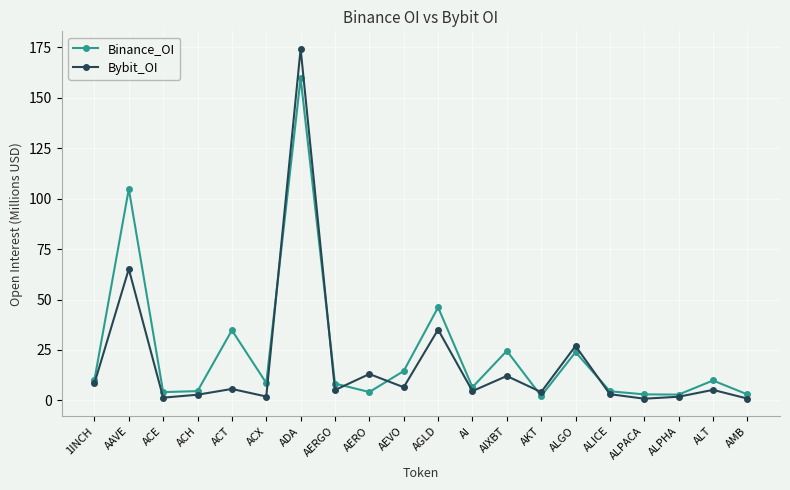

Where is Bybit_OI nearest to the value 87?

AAVE